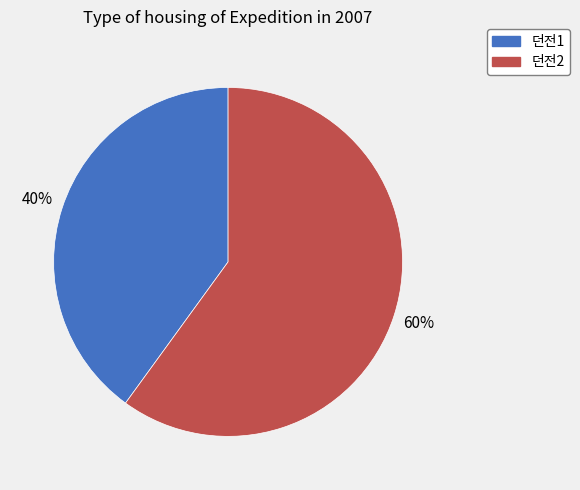

Rank the categories by value from highest to lowest.

던전2, 던전1